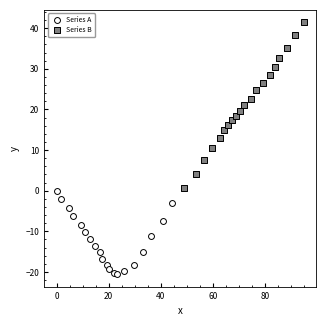

Which series has the largest Y range (max minus min)?

Series B